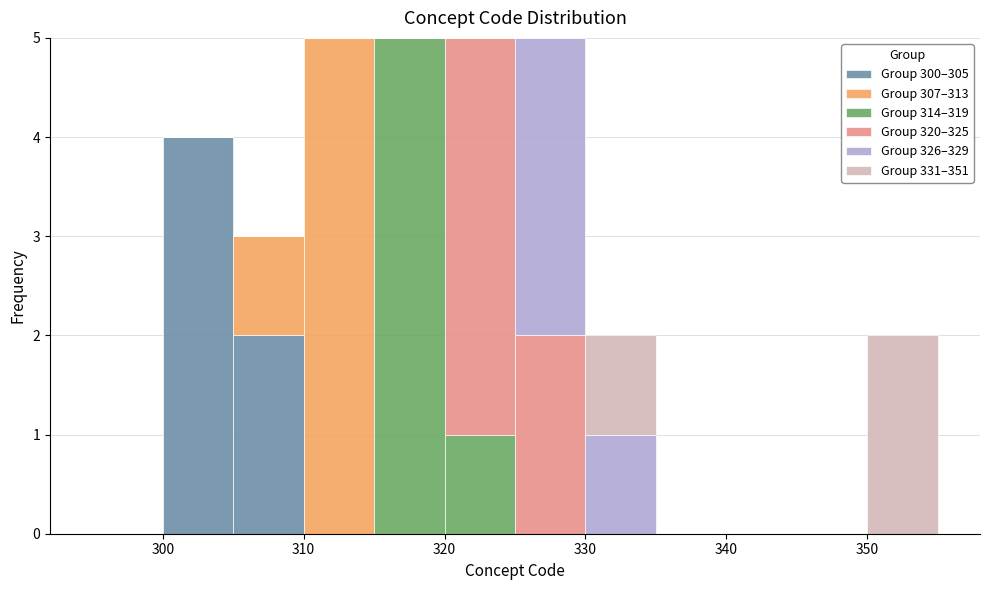

Reading left to right, list every stacked bar in this chart as the range it spans on the x-axis followed by its total height. The values are not printed on the chart, so give them approximately, as read against the axis.

295 to 300: 0
300 to 305: 4
305 to 310: 3
310 to 315: 5
315 to 320: 5
320 to 325: 5
325 to 330: 5
330 to 335: 2
335 to 340: 0
340 to 345: 0
345 to 350: 0
350 to 355: 2